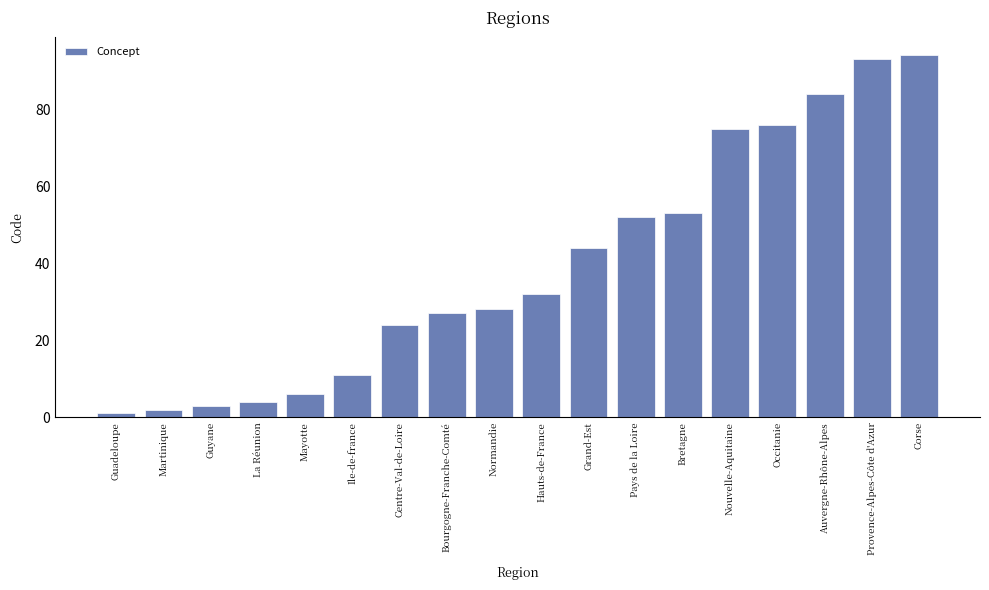

Rank the categories by value from lowest to highest.

Guadeloupe, Martinique, Guyane, La Réunion, Mayotte, Ile-de-france, Centre-Val-de-Loire, Bourgogne-Franche-Comté, Normandie, Hauts-de-France, Grand-Est, Pays de la Loire, Bretagne, Nouvelle-Aquitaine, Occitanie, Auvergne-Rhône-Alpes, Provence-Alpes-Côte d'Azur, Corse